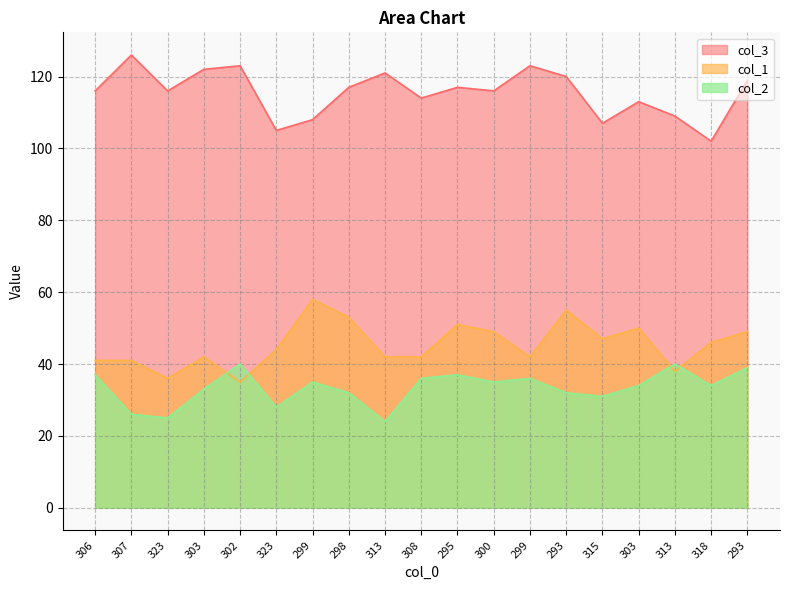

List the series in order of their peak value, lowest first.

col_2, col_1, col_3